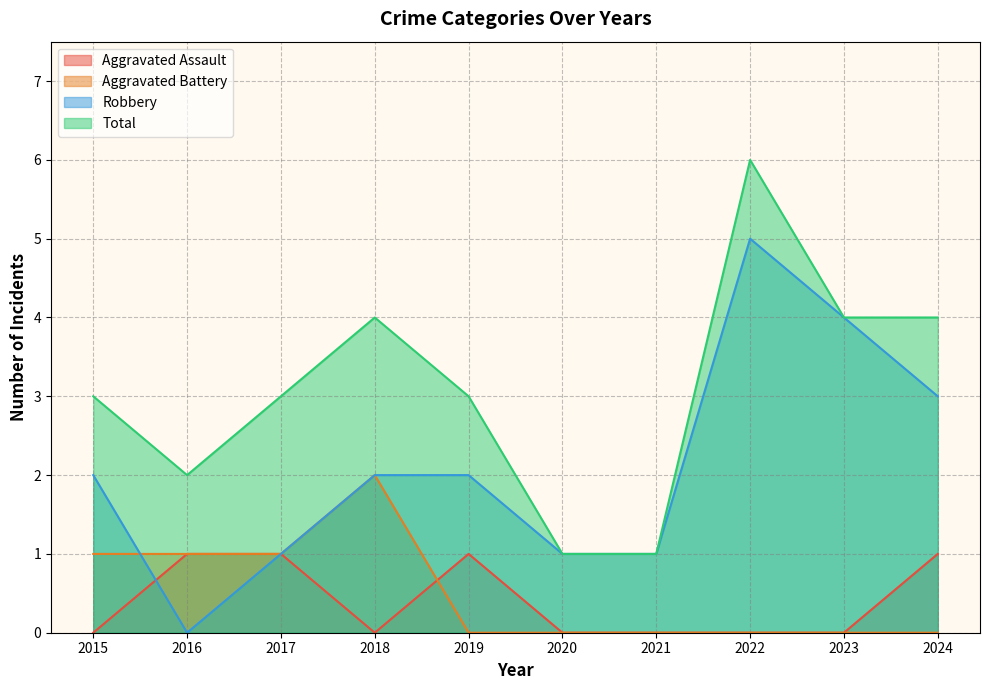

What is the sum of all Aggravated Assault values?

4